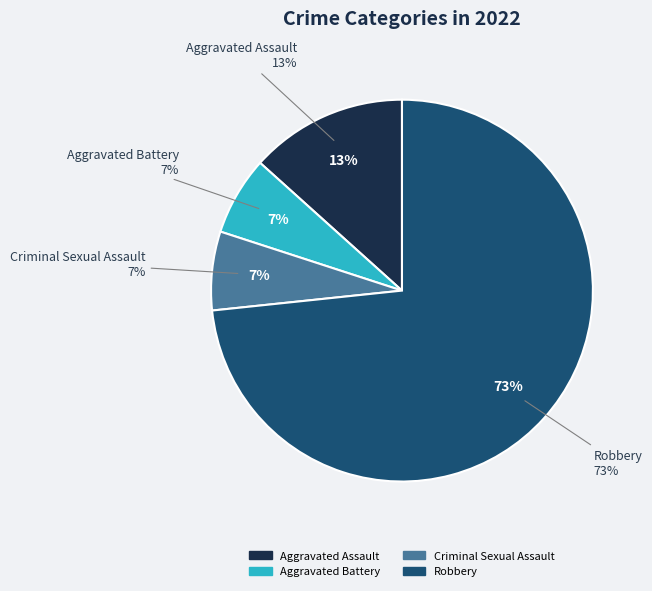

Do Aggravated Assault and Robbery together represent more than half of the pie?

Yes